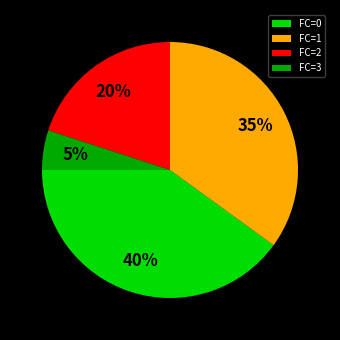

To the nearest percent, what is the difference between the FC=0 and FC=3 slice percentages?

35%